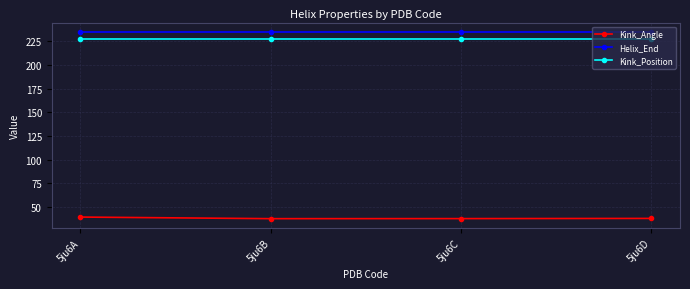

At how many categories does at least one series exceed 96?

4